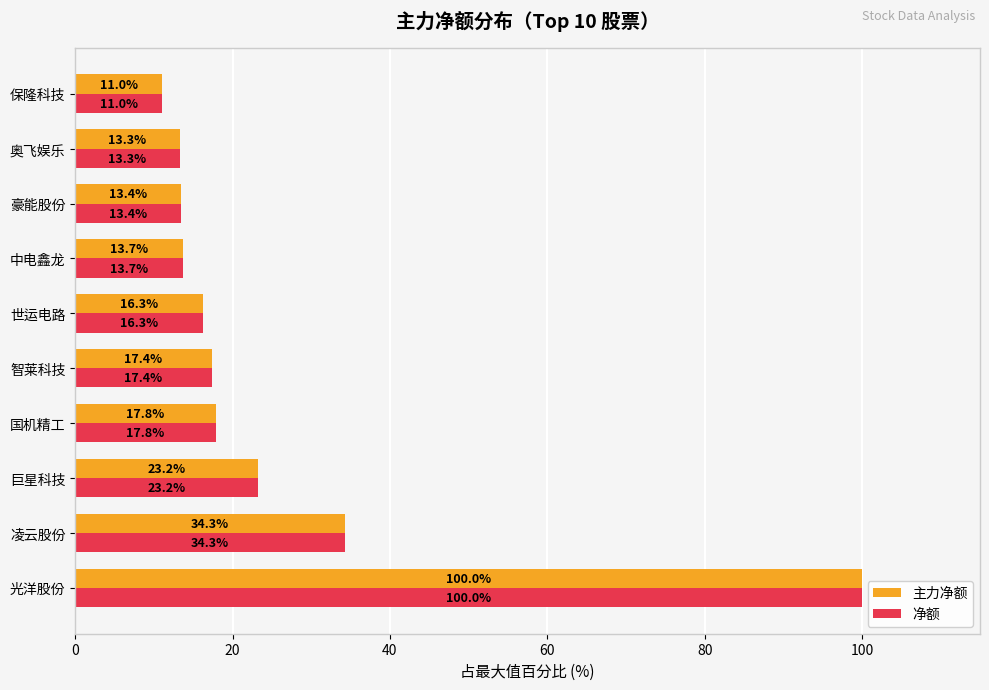

At which category is the sum across all series the highest?

光洋股份